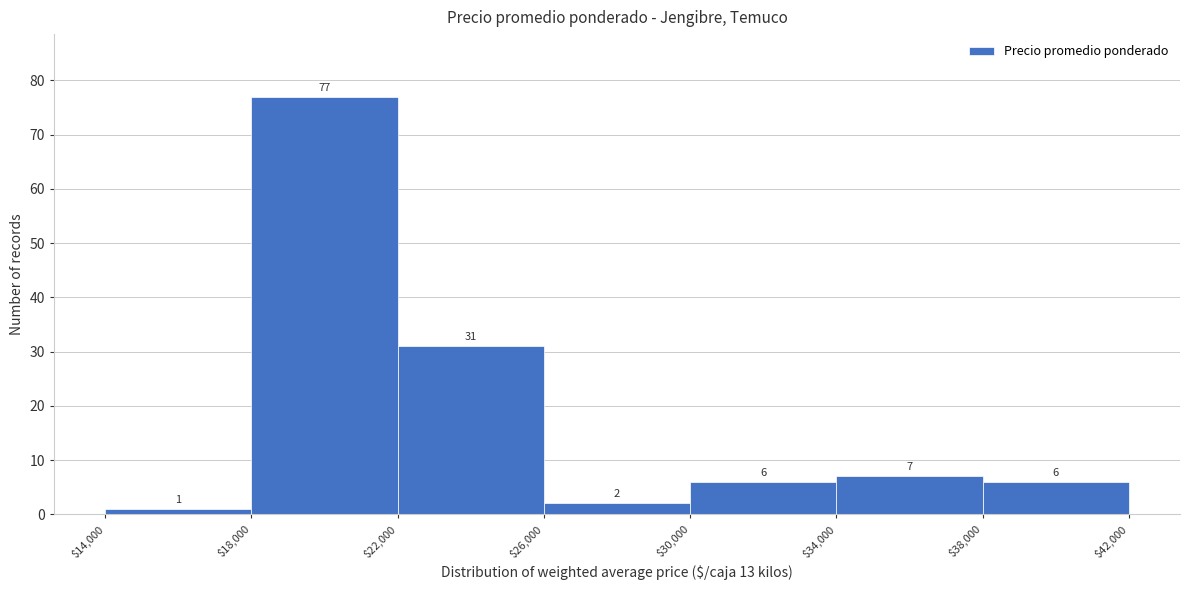

Reading left to right, transcribe this chart: for each bar, give the range it covers on the x-axis and its height.

$14,000 to $18,000: 1
$18,000 to $22,000: 77
$22,000 to $26,000: 31
$26,000 to $30,000: 2
$30,000 to $34,000: 6
$34,000 to $38,000: 7
$38,000 to $42,000: 6